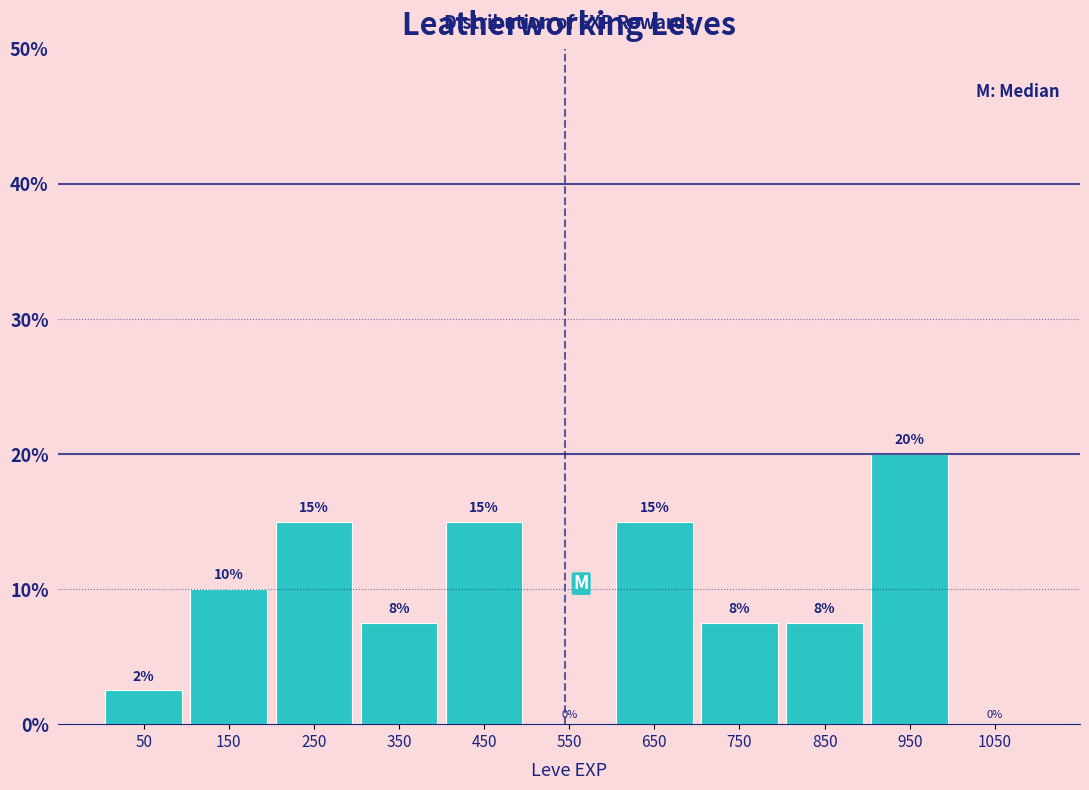

Over which range of the x-axis is the bar tallest?

900 to 1000